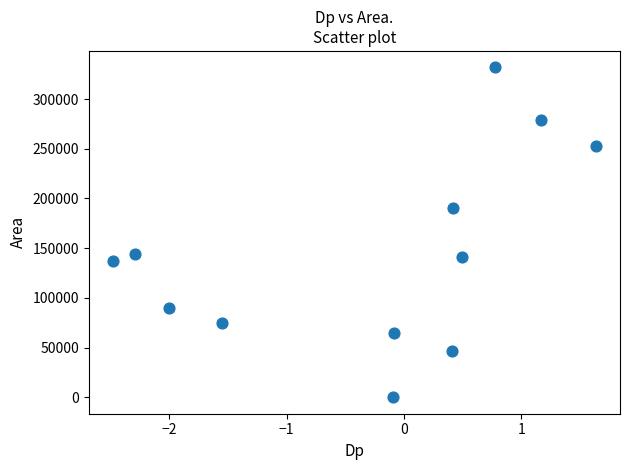

What is the range of Y values (max minus min)?

331875